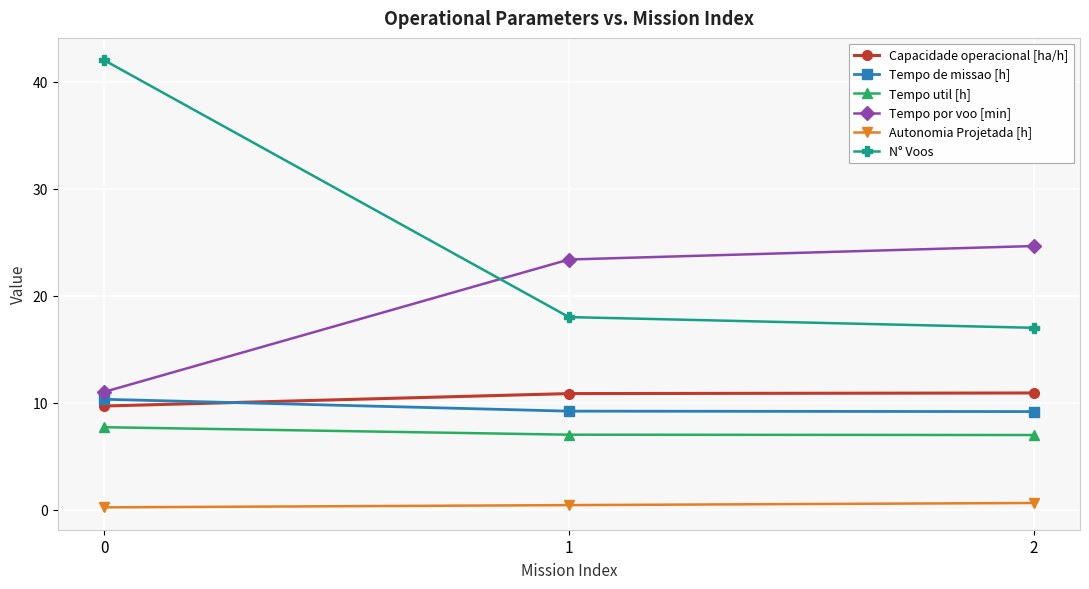

Is the value of Tempo por voo [min] at 2 greater than the value of Tempo de missao [h] at 0?

Yes